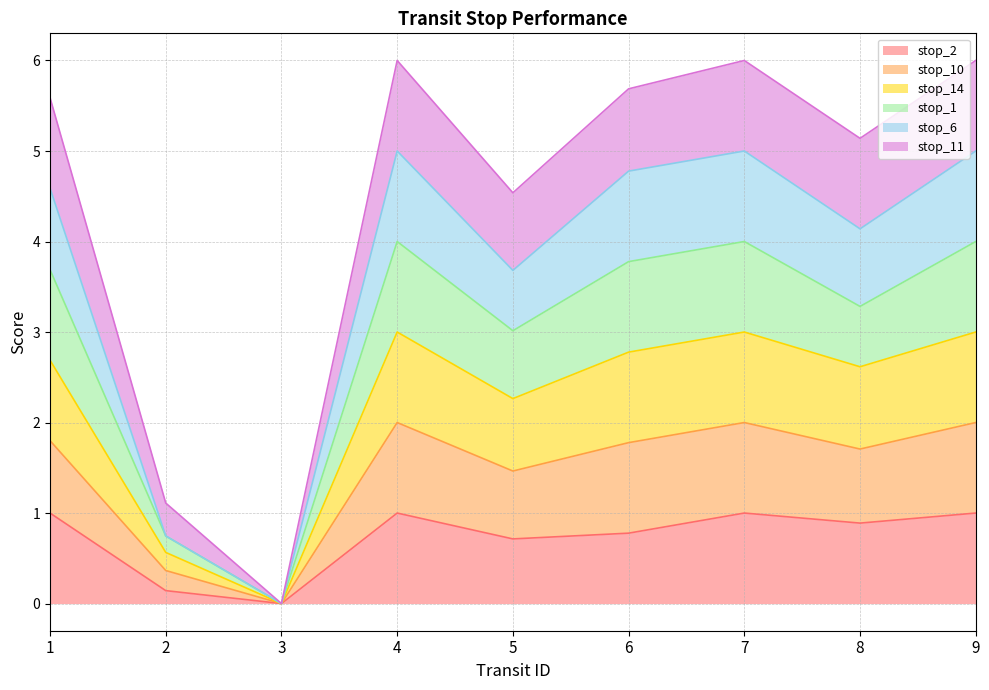

What is the total value across all series at 6?

5.7